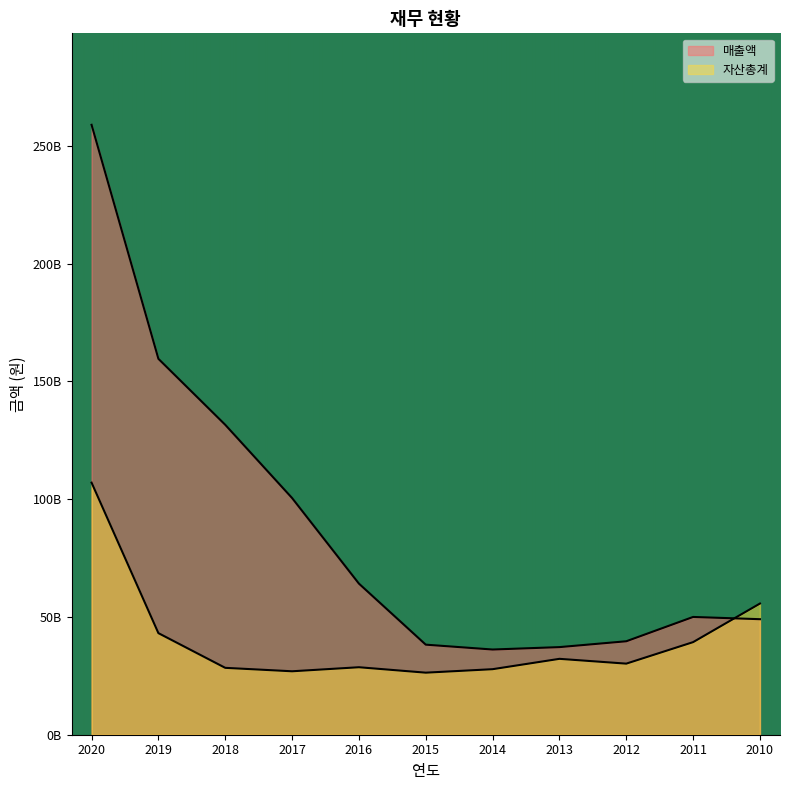

Where is 매출액 nearest to the value 147?

2019